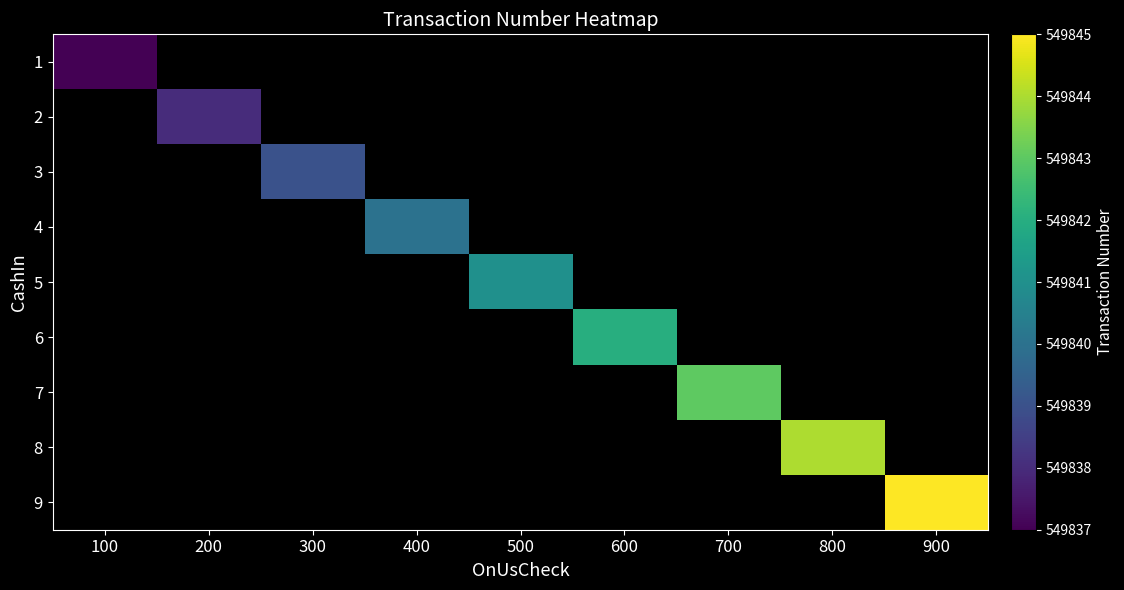

At 200, list the series in order from largest to smallest.

1, 2, 3, 4, 5, 6, 7, 8, 9